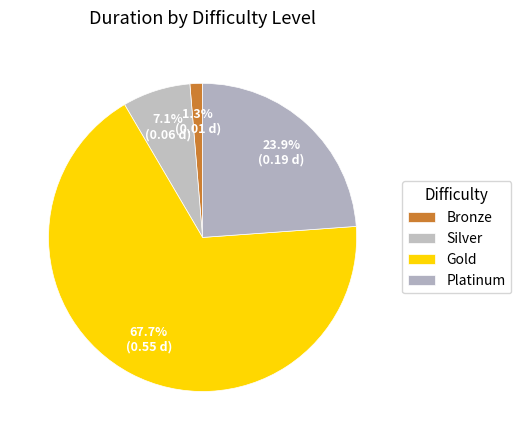

Which category has the biggest portion of the pie?

Gold